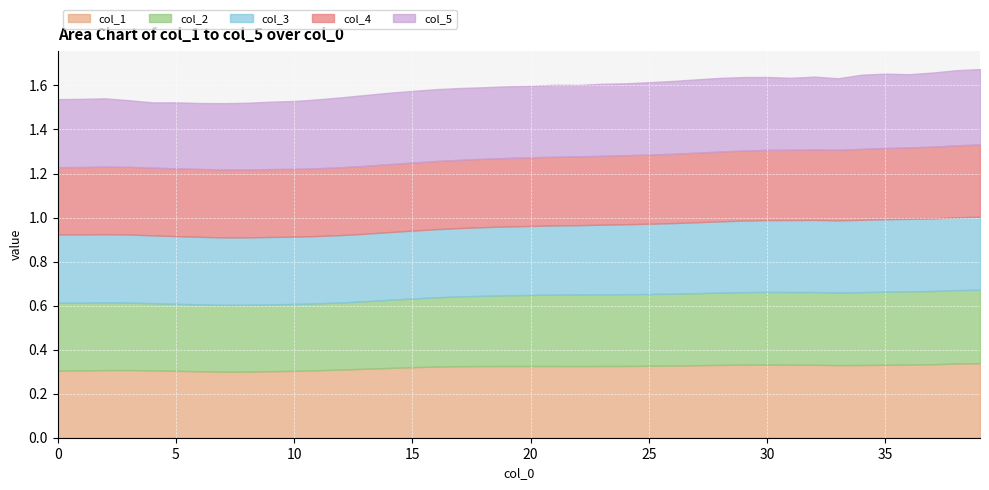

Where is the first local minimum for col_2?

7